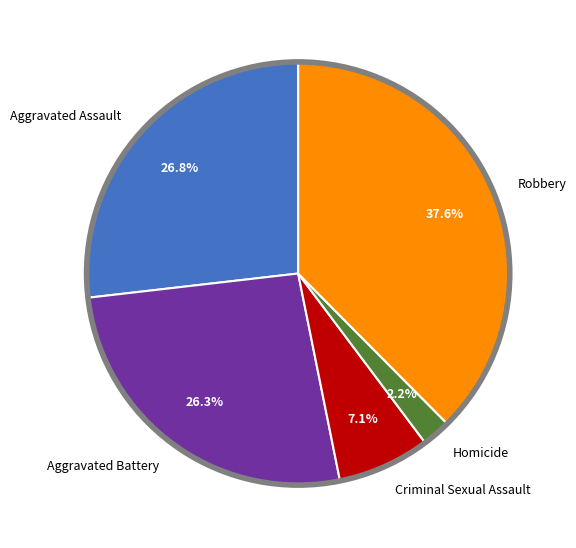

Which slice is the largest?

Robbery